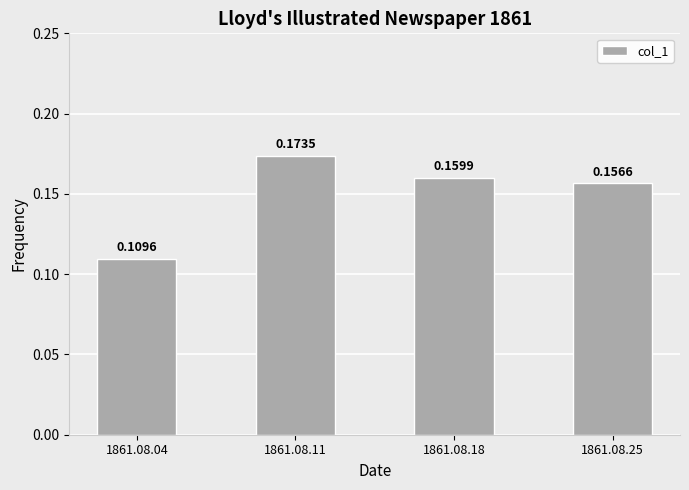

Are the bars grouped side by side (vs. stacked)?

No